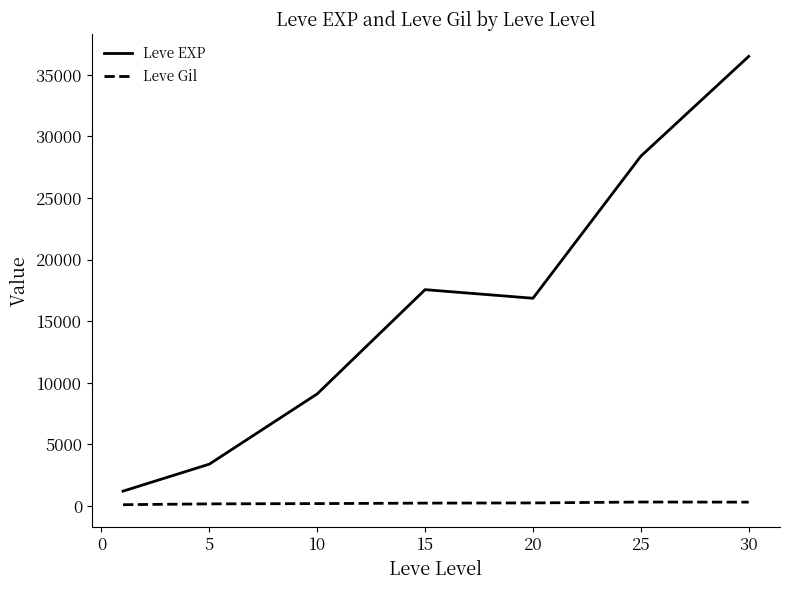

Which series has the largest total across all categories?

Leve EXP